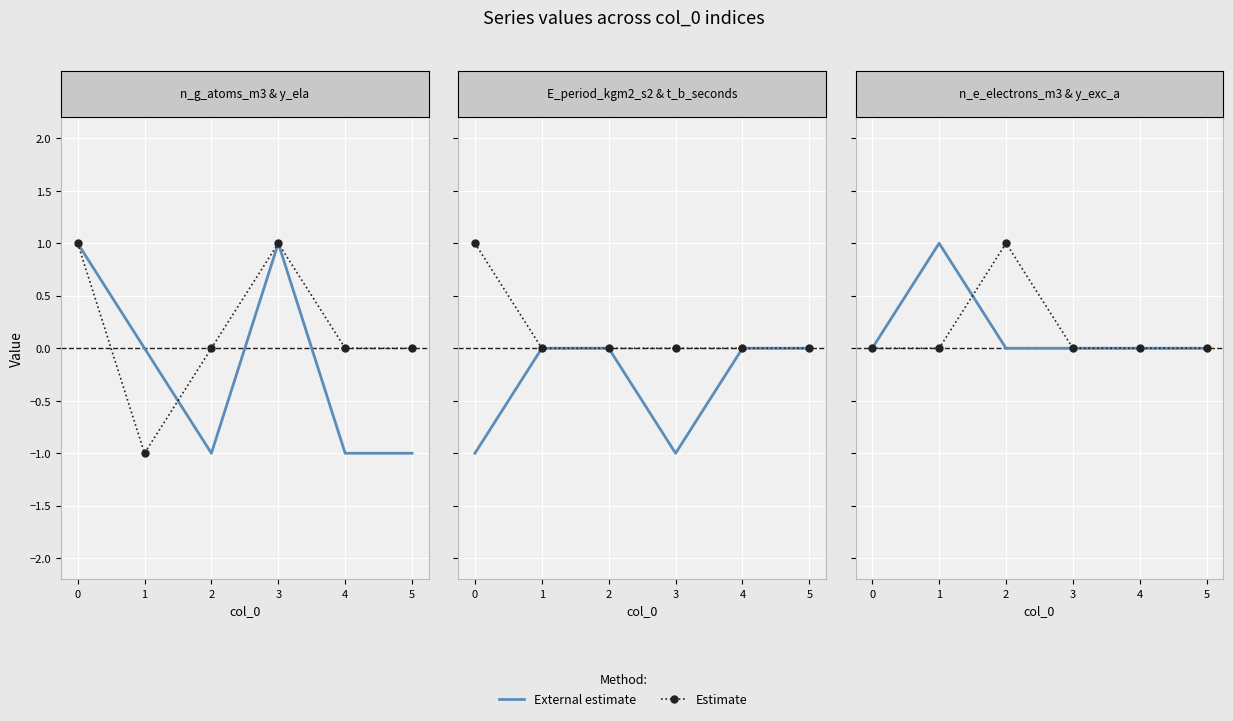

Count the Estimate values in the range 0 to 1.

6